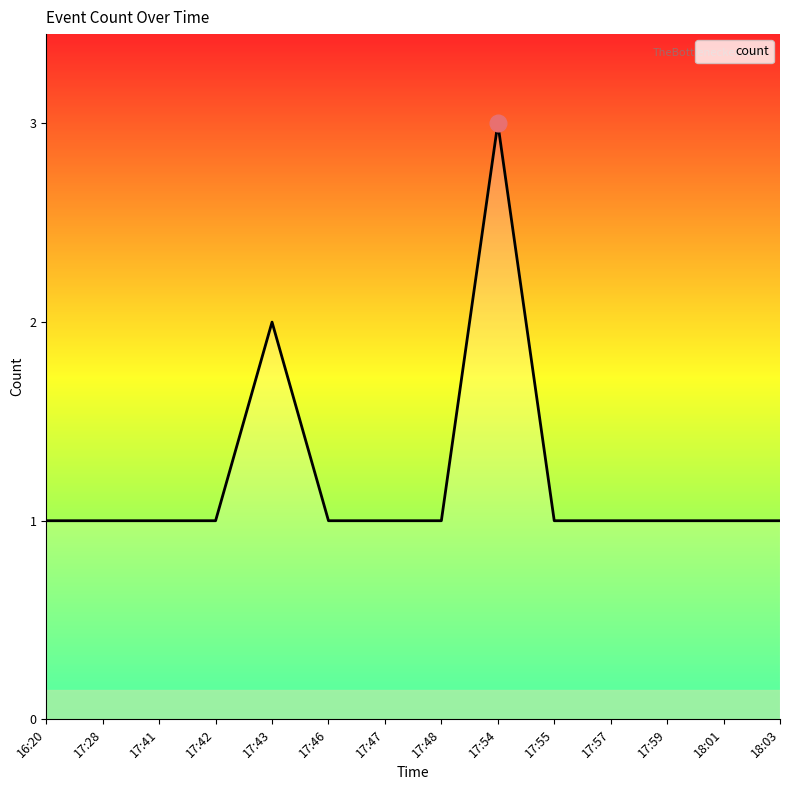

The value at 17:41 is 2. True or false?

False